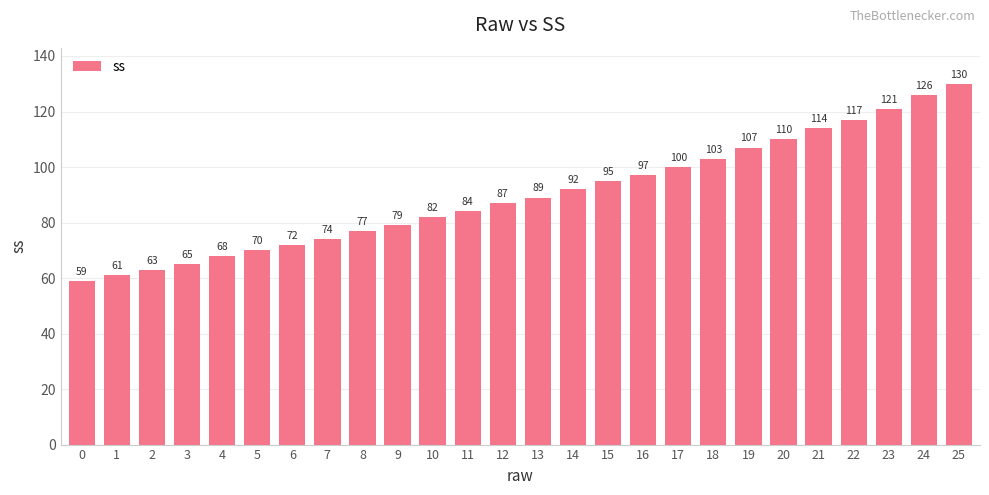

Between 1 and 11, which is larger?

11